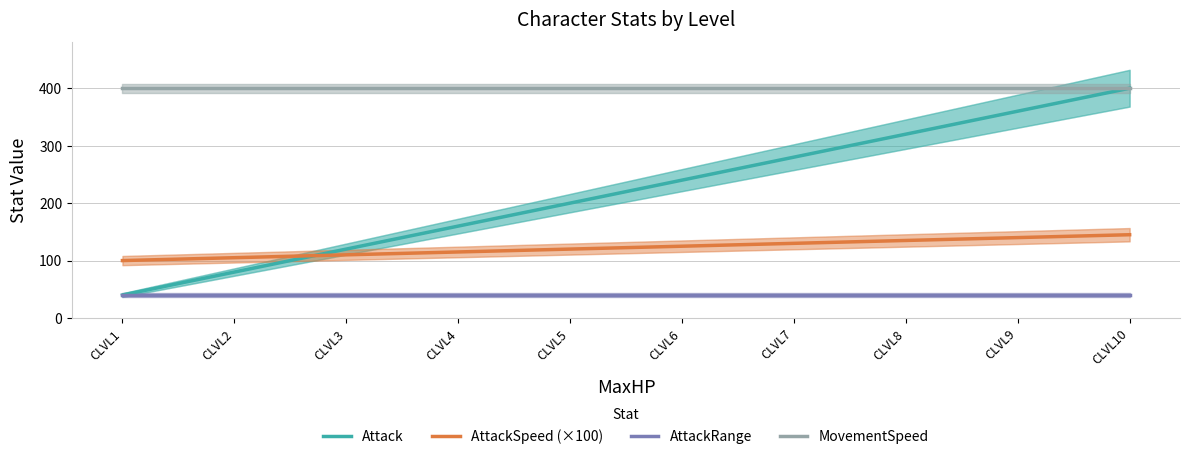

Rank the series at CLVL8 from highest to lowest value.

MovementSpeed, Attack, AttackSpeed (×100), AttackRange